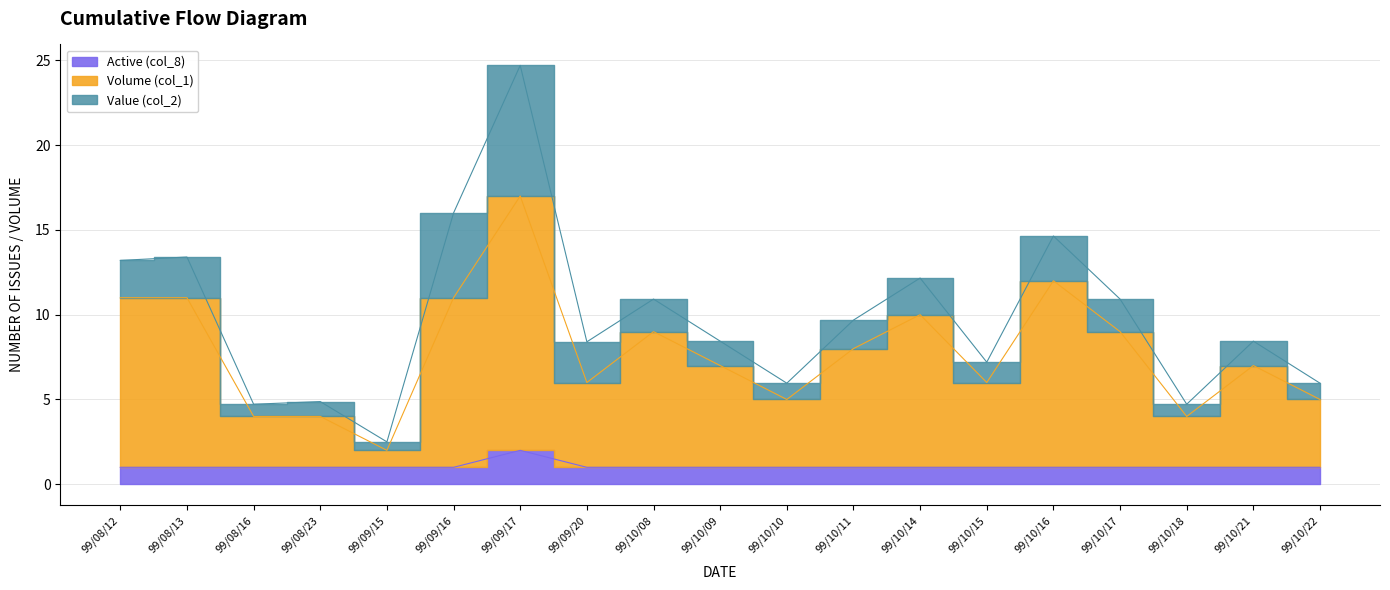

What is the label of the 1st point from the right?

99/10/22